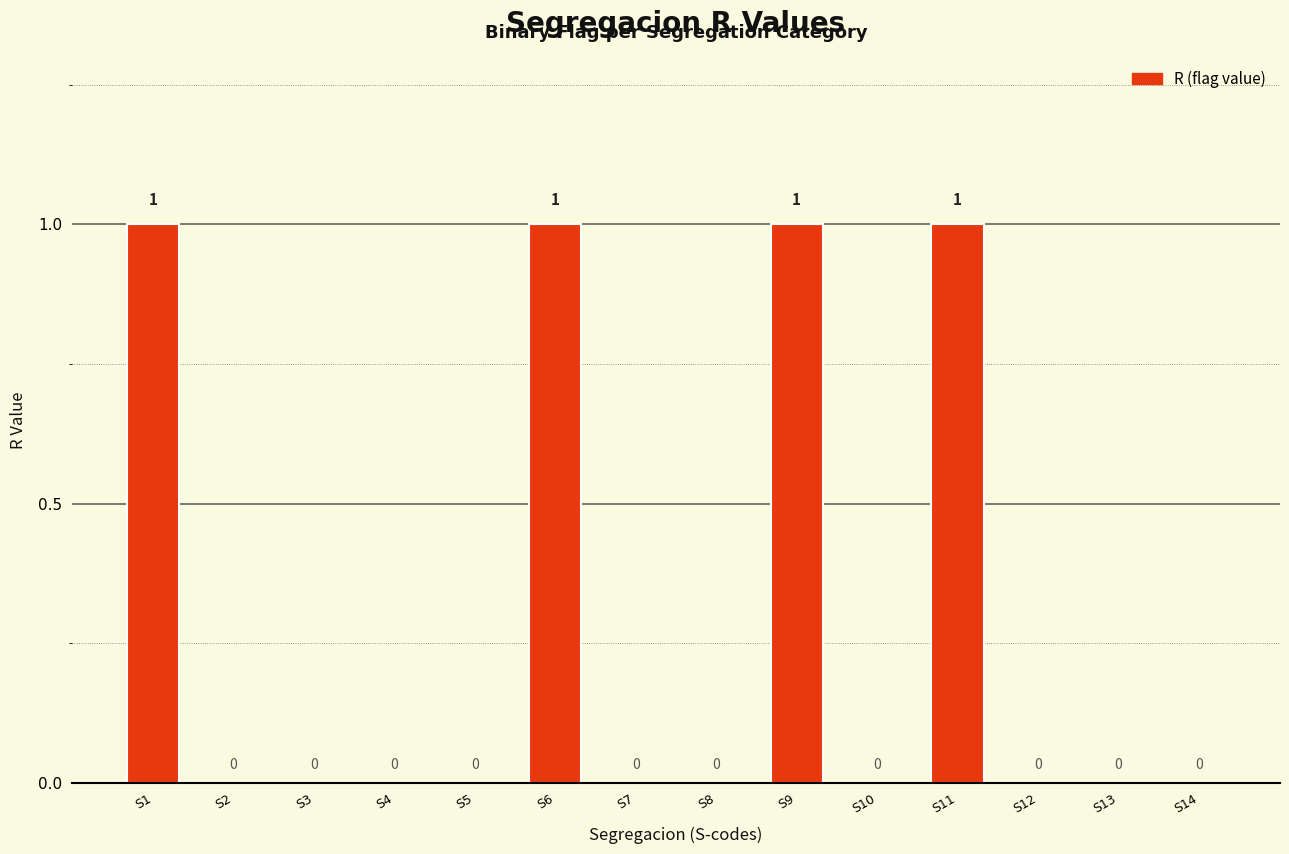

What is the sum of all values?

4